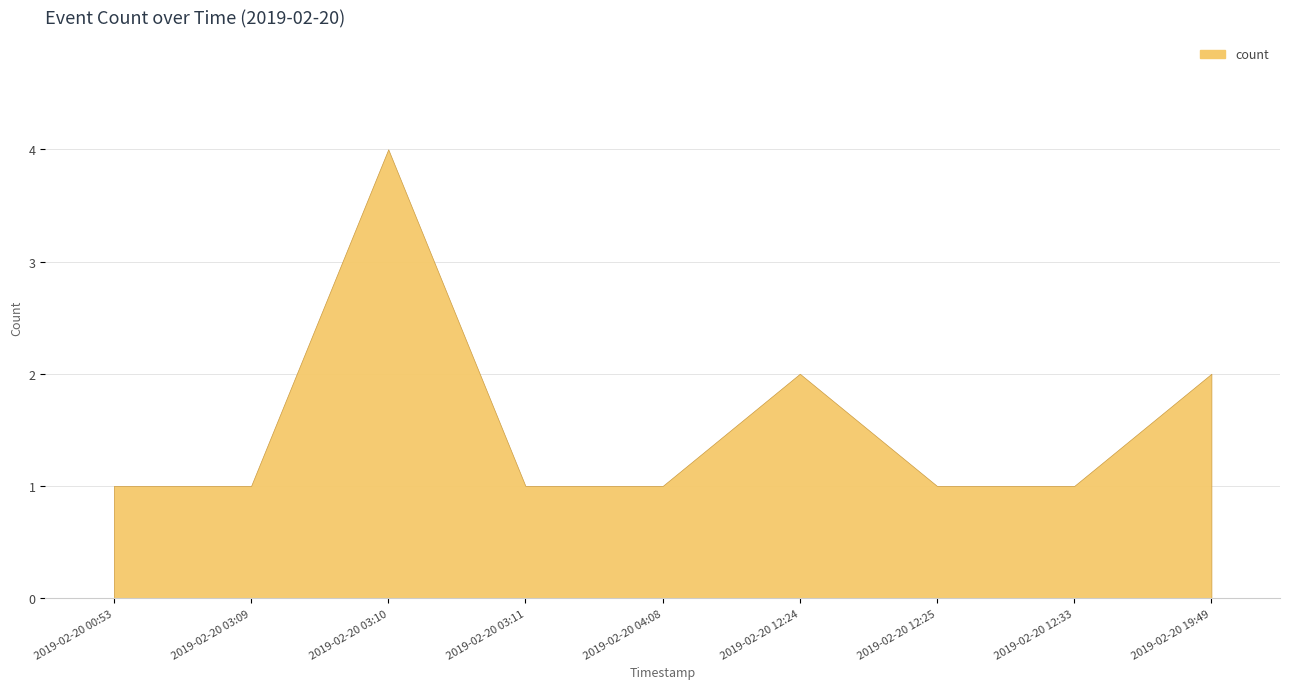

Reading left to right, list all the values displayed in this chart.

2019-02-20 00:53=1	2019-02-20 03:09=1	2019-02-20 03:10=4	2019-02-20 03:11=1	2019-02-20 04:08=1	2019-02-20 12:24=2	2019-02-20 12:25=1	2019-02-20 12:33=1	2019-02-20 19:49=2